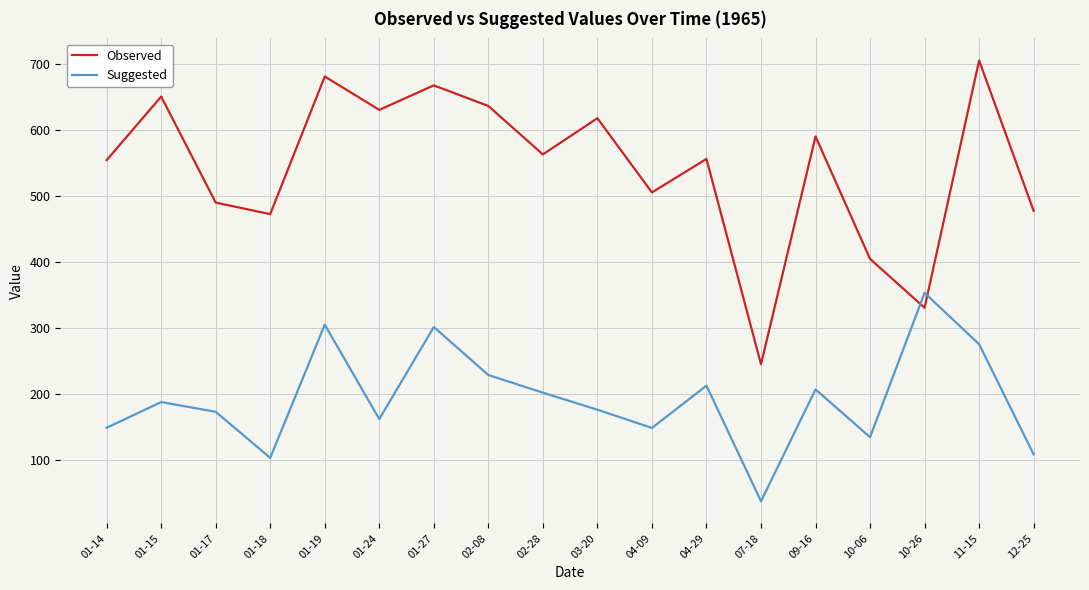

Which series has the widest spread of values?

Observed